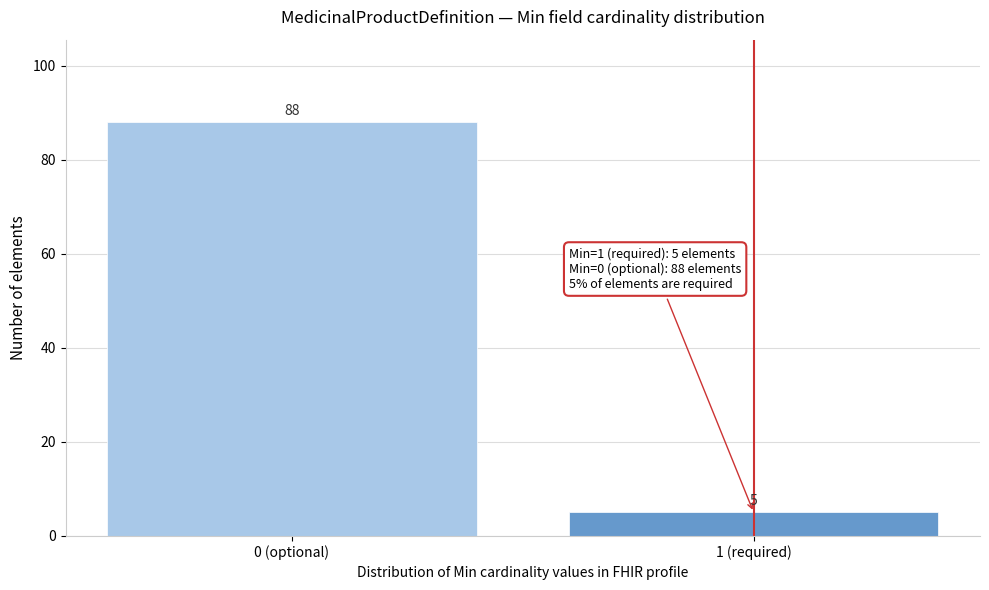

Reading right to left, extract all data points from this chart.

5	88